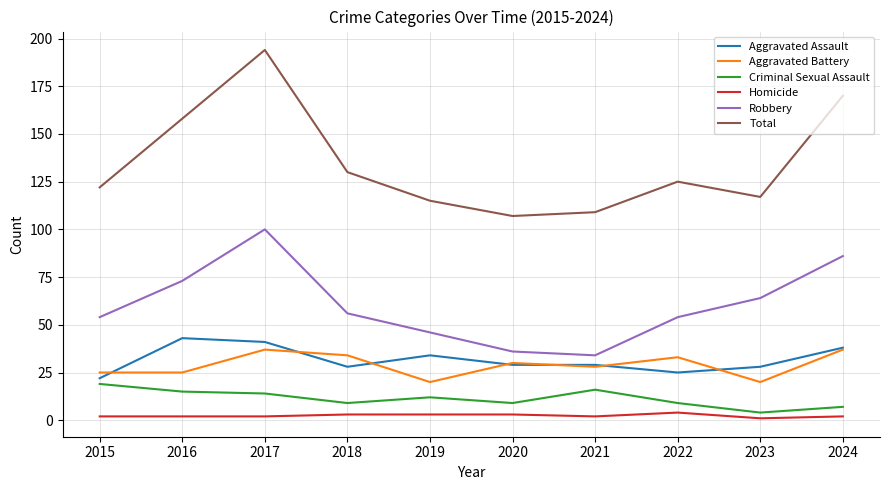

List the series in order of their peak value, highest first.

Total, Robbery, Aggravated Assault, Aggravated Battery, Criminal Sexual Assault, Homicide